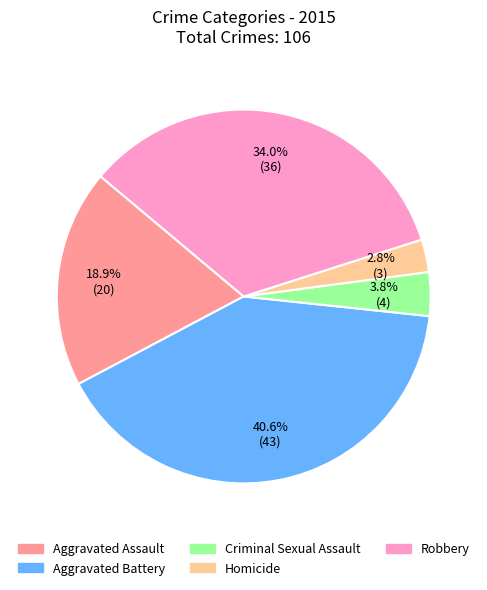

How many slices are in this pie chart?

5